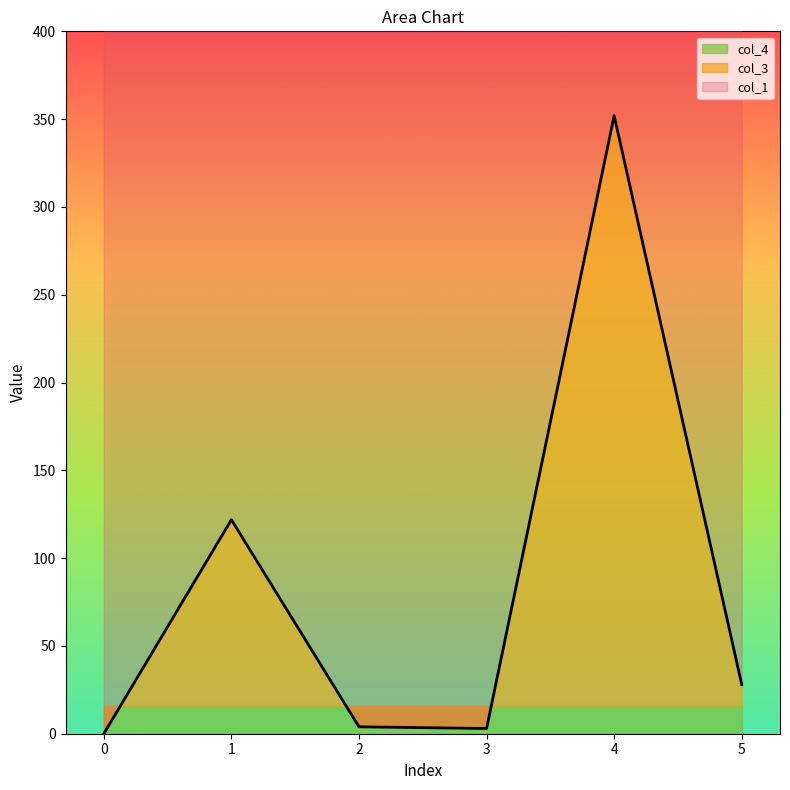

Reading left to right, transcribe all the data shown in this chart.

col_1: 0=0.0	1=121.8	2=3.9	3=3.0	4=351.9	5=28.0
col_3: 0=16.0	1=16.0	2=16.0	3=16.0	4=16.0	5=16.0
col_4: 0=0.0	1=0.0	2=0.0	3=0.0	4=0.0	5=0.0